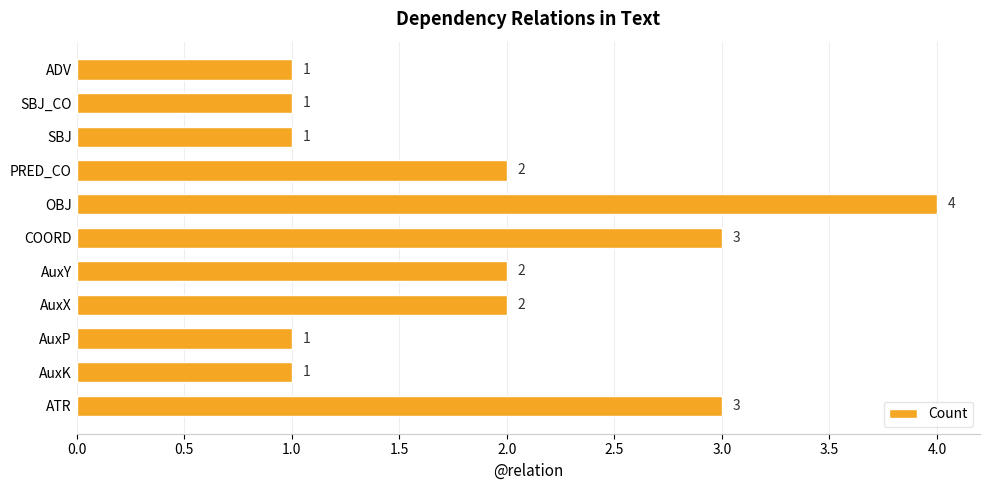

Count the values in the range 1 to 3.

10